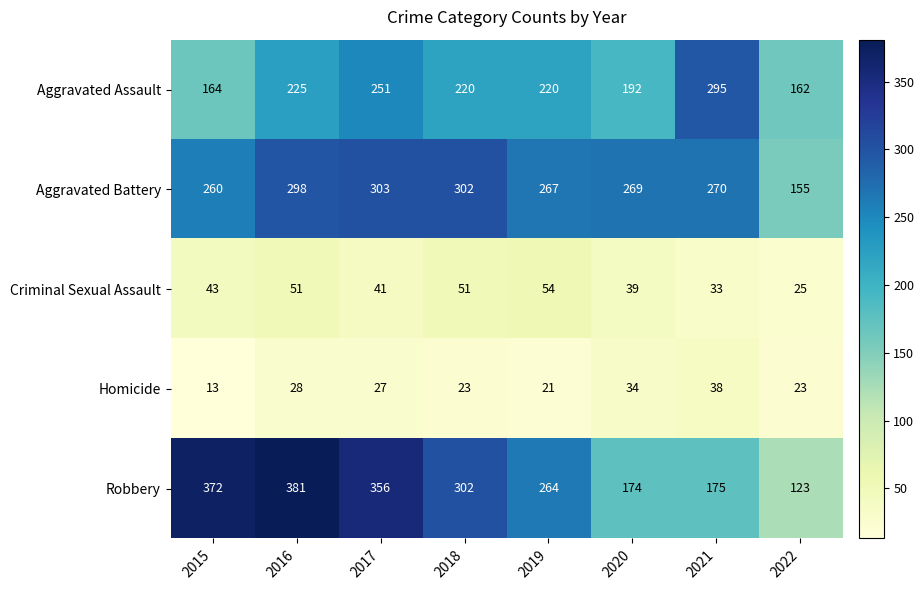

The Robbery series shows 185 at 2022. True or false?

False